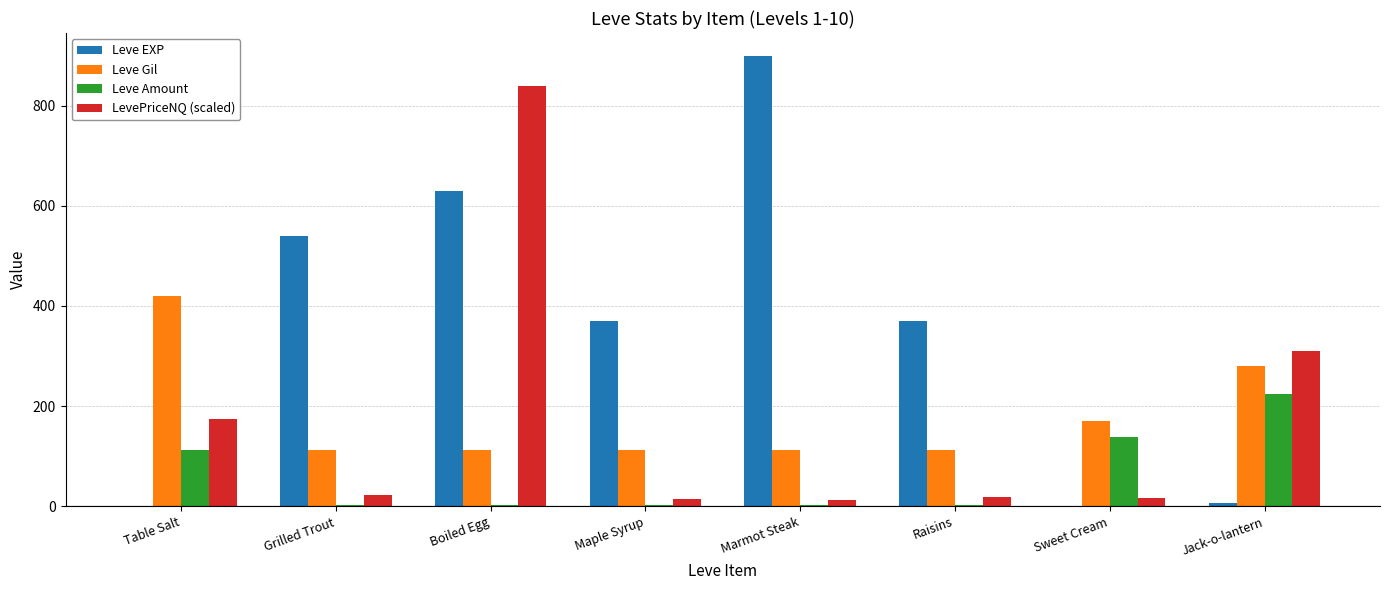

The Leve Gil series shows 396.7 at Jack-o-lantern. True or false?

False